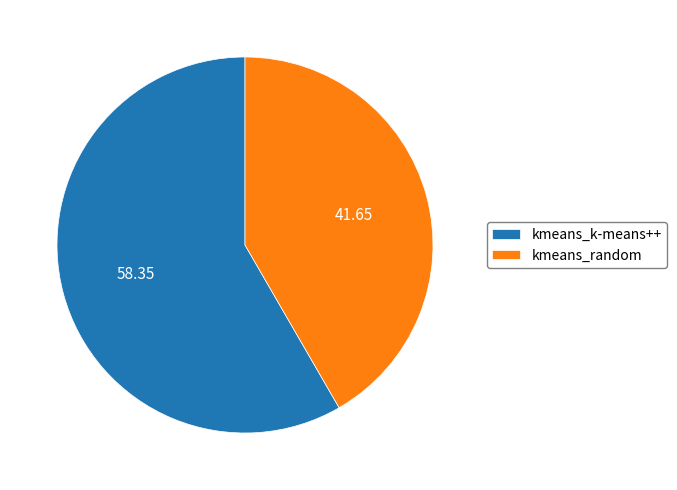

Combined, do kmeans_k-means++ and kmeans_random account for over 50%?

Yes